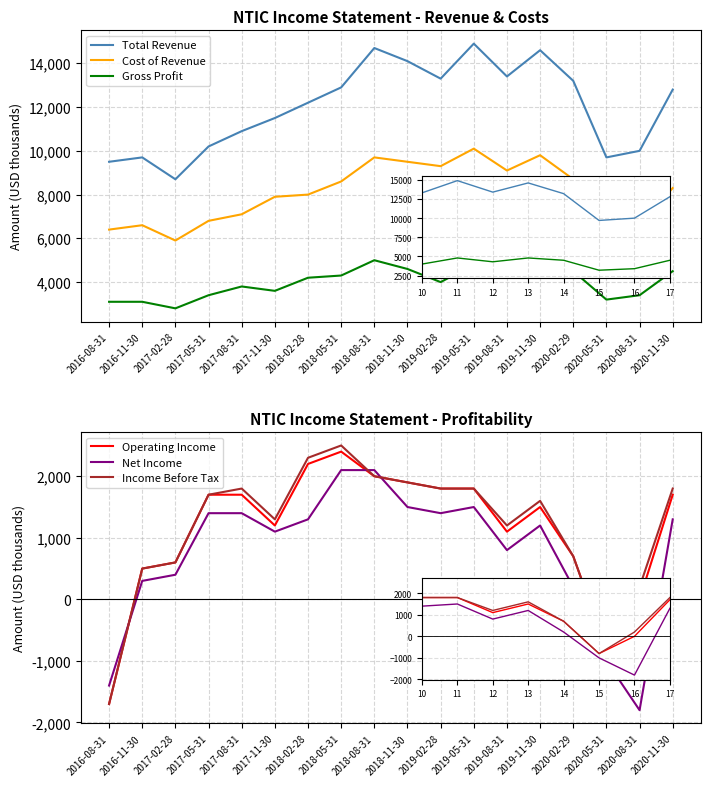

What is the label of the 1st point from the right?

2020-11-30